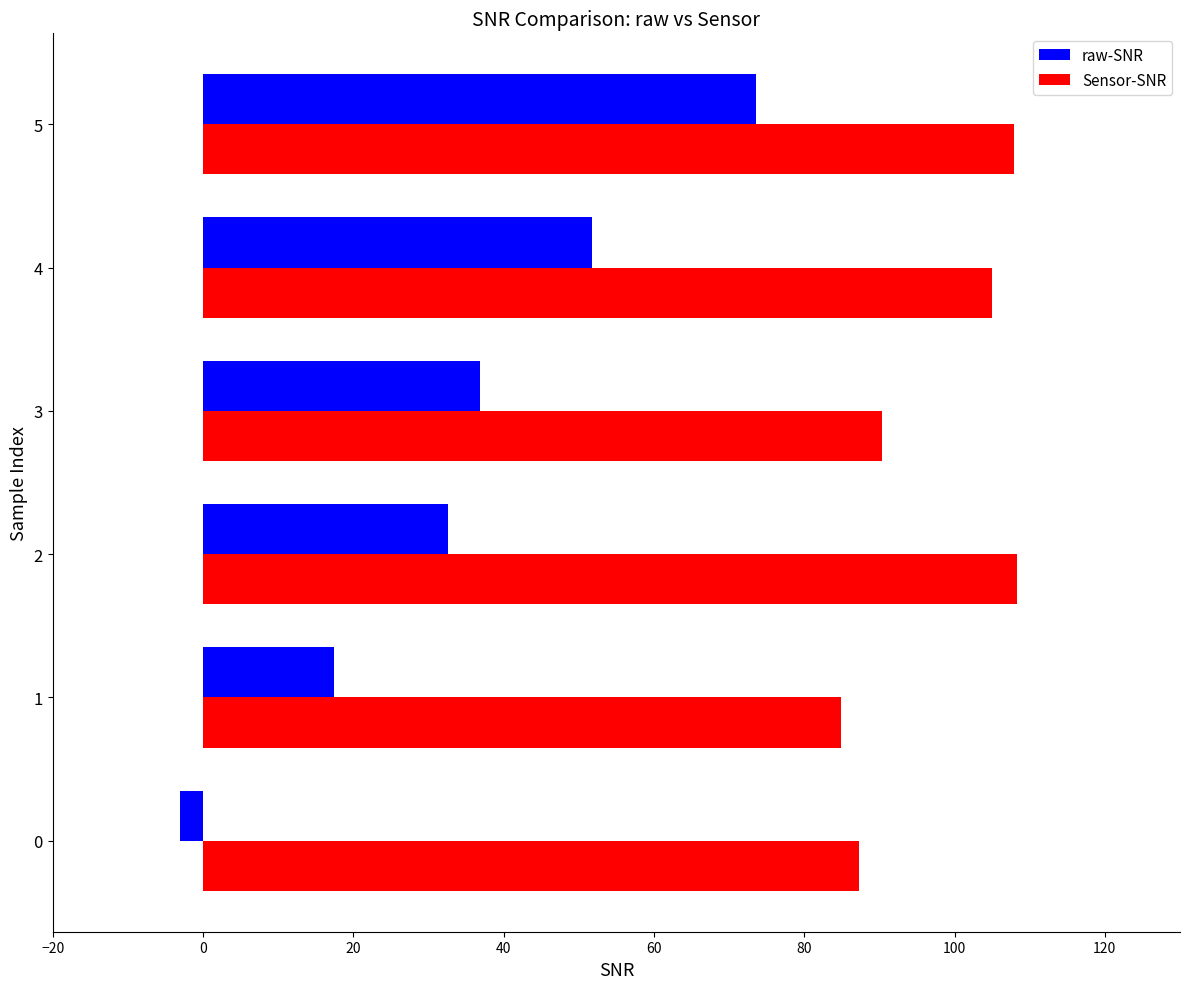

Rank the series by their average value, from lowest to highest.

raw-SNR, Sensor-SNR